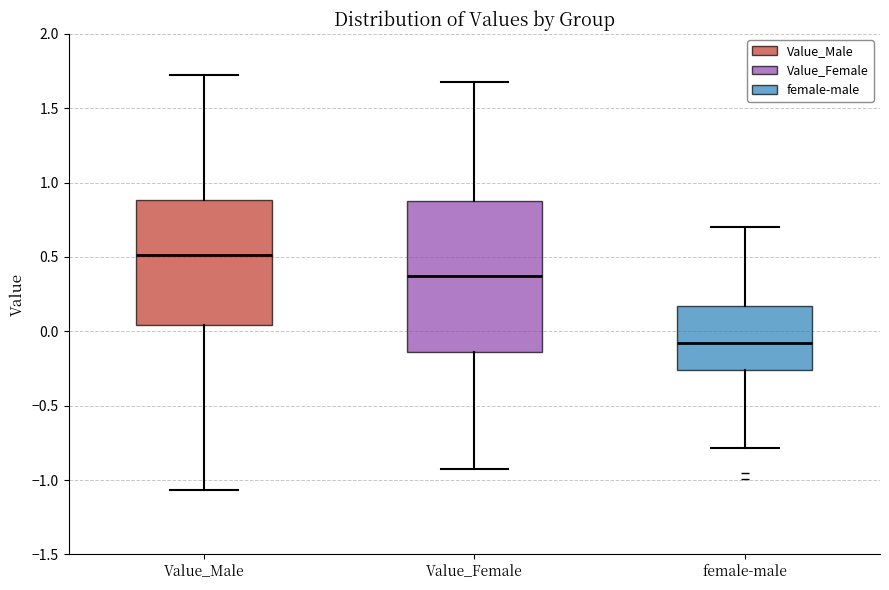

Comparing the boxes themselves (not the whiskers), which one is the tallest?

Value_Female